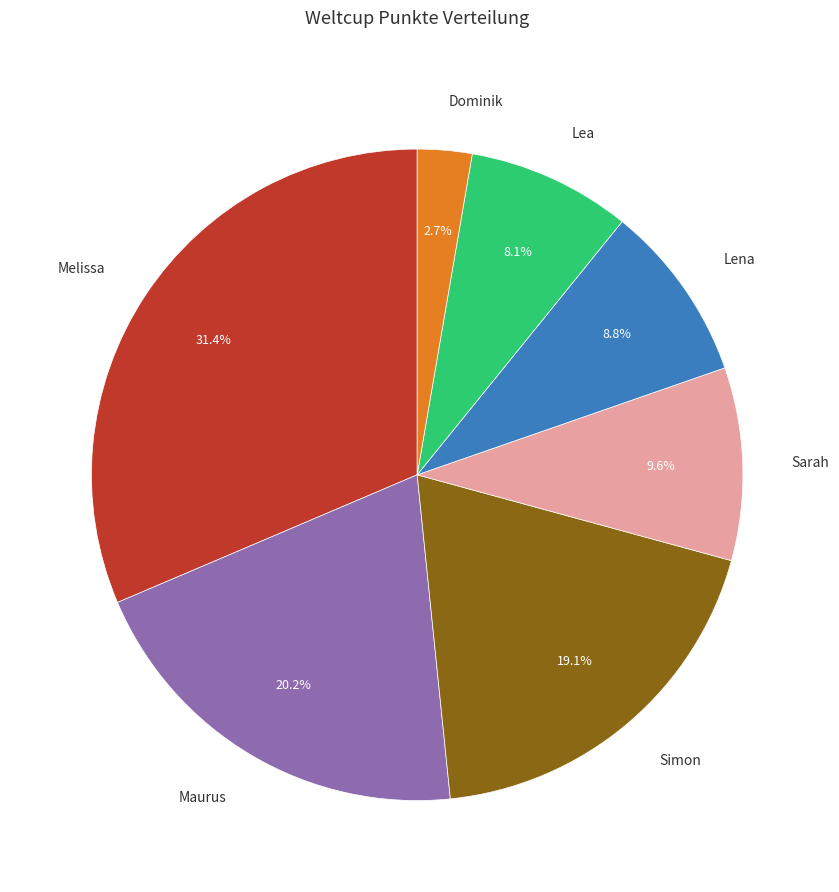

Is there any slice that represents more than half of the pie?

No